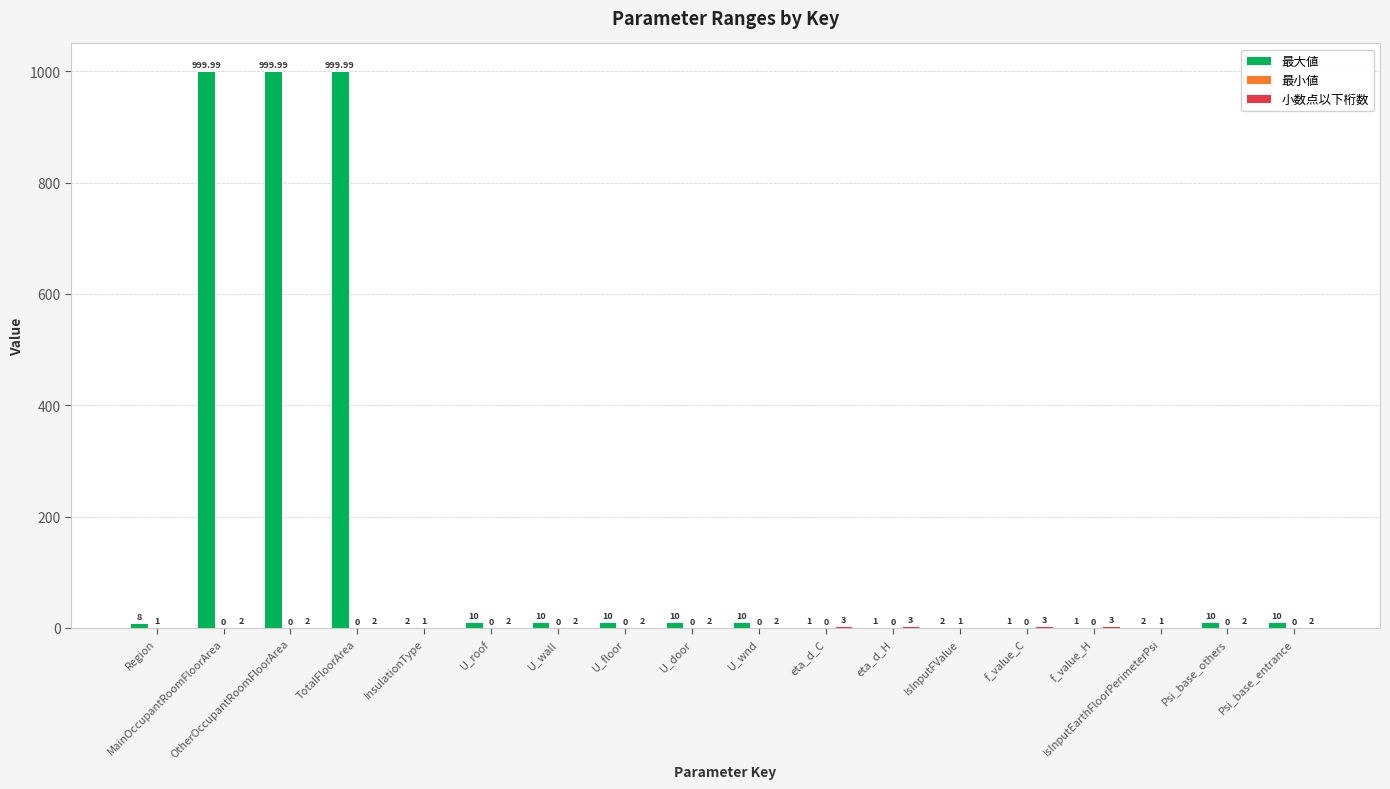

Which series has the largest total across all categories?

最大値